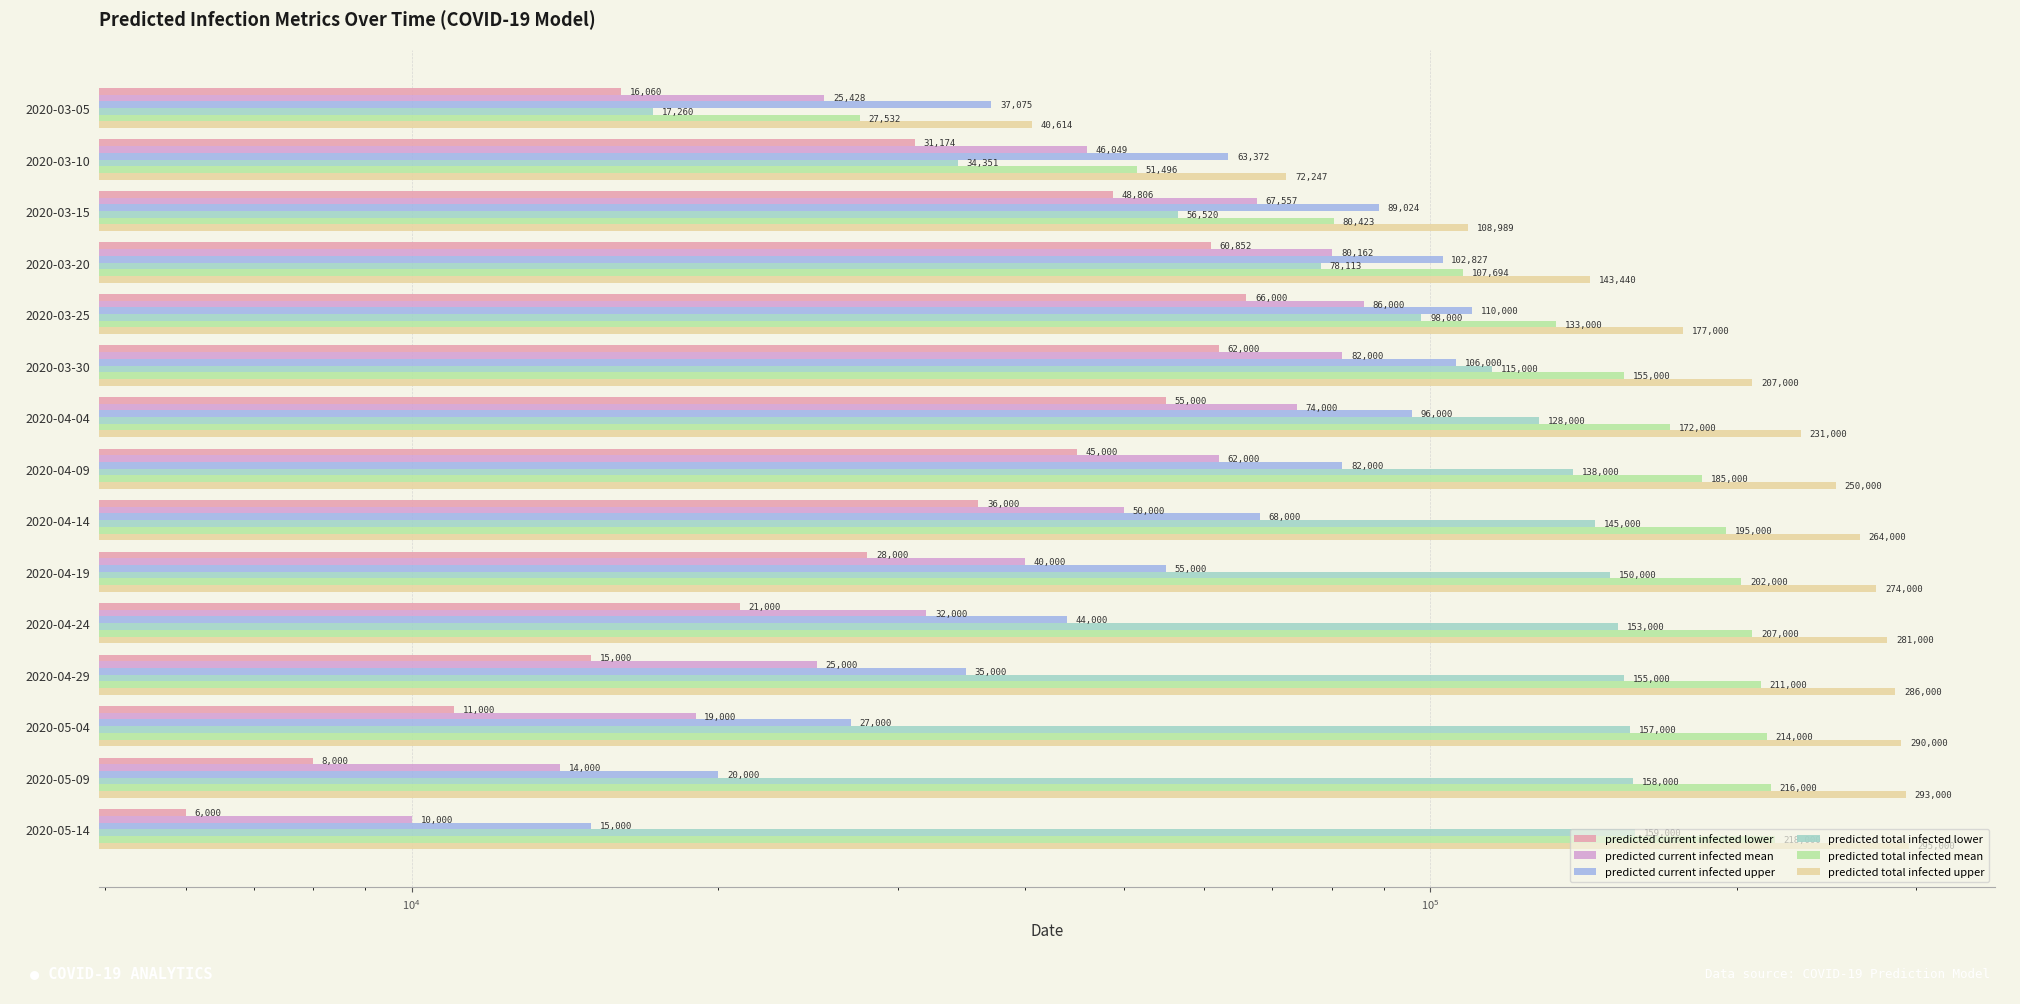

Reading left to right, extract all data points from this chart.

predicted current infected lower: 16060	31174	48806	60852	66000	62000	55000	45000	36000	28000	21000	15000	11000	8000	6000
predicted current infected mean: 25428	46049	67557	80162	86000	82000	74000	62000	50000	40000	32000	25000	19000	14000	10000
predicted current infected upper: 37075	63372	89024	102827	110000	106000	96000	82000	68000	55000	44000	35000	27000	20000	15000
predicted total infected lower: 17260	34351	56520	78113	98000	115000	128000	138000	145000	150000	153000	155000	157000	158000	159000
predicted total infected mean: 27532	51496	80423	107694	133000	155000	172000	185000	195000	202000	207000	211000	214000	216000	218000
predicted total infected upper: 40614	72247	108989	143440	177000	207000	231000	250000	264000	274000	281000	286000	290000	293000	295000